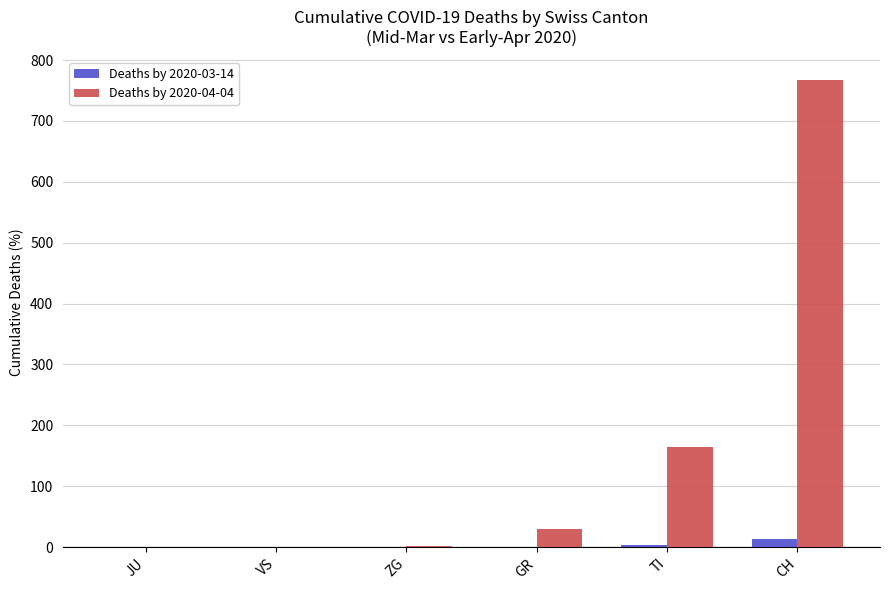

True or false: Deaths by 2020-03-14 has a value of 0 at GR.

True